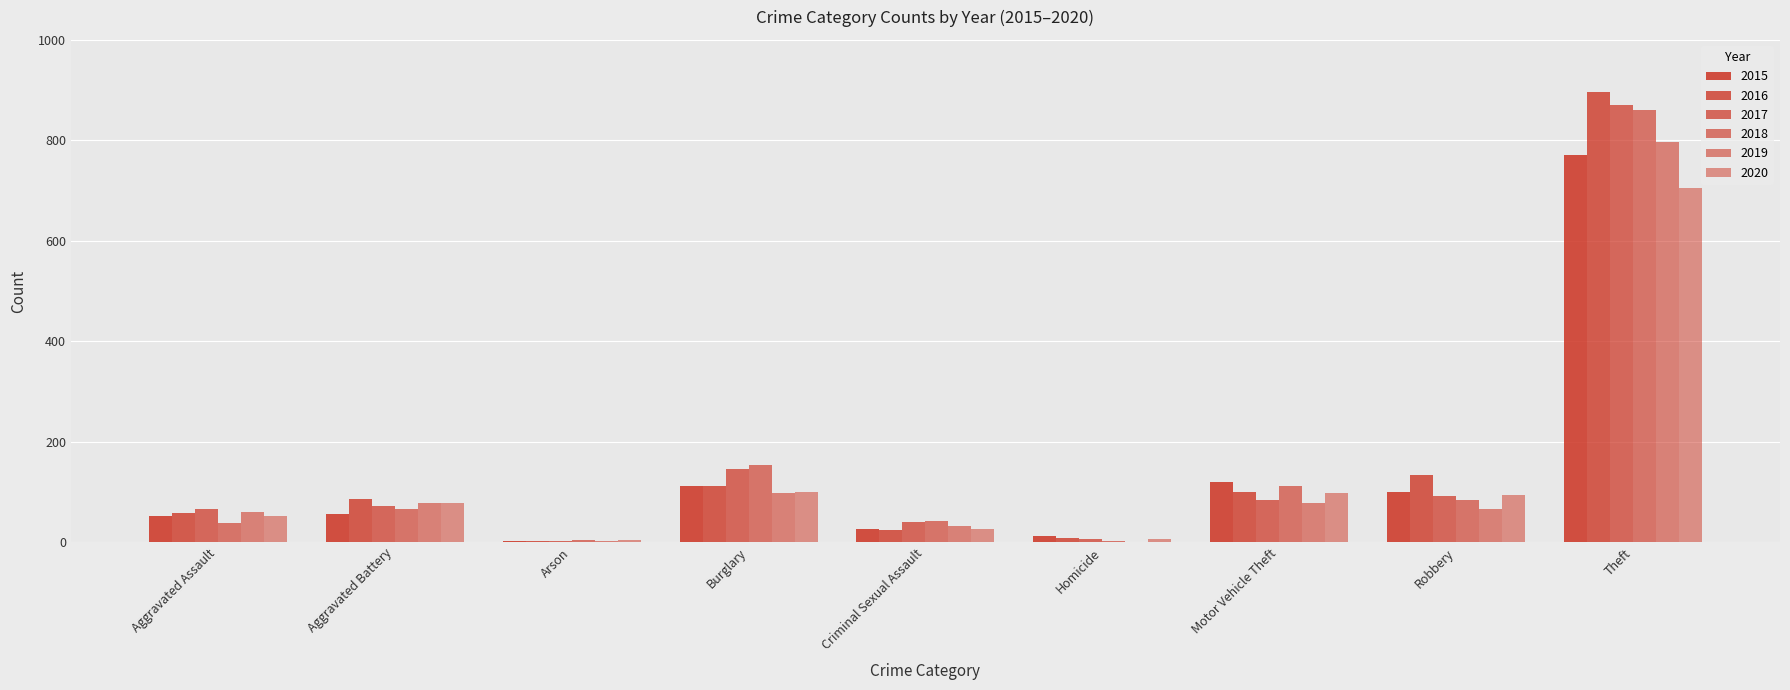

Reading left to right, what are all the values shown in this chart?

2015: Aggravated Assault=51	Aggravated Battery=55	Arson=1	Burglary=111	Criminal Sexual Assault=26	Homicide=12	Motor Vehicle Theft=120	Robbery=100	Theft=770
2016: Aggravated Assault=57	Aggravated Battery=85	Arson=1	Burglary=111	Criminal Sexual Assault=23	Homicide=8	Motor Vehicle Theft=99	Robbery=134	Theft=897
2017: Aggravated Assault=65	Aggravated Battery=71	Arson=1	Burglary=145	Criminal Sexual Assault=39	Homicide=5	Motor Vehicle Theft=83	Robbery=91	Theft=870
2018: Aggravated Assault=37	Aggravated Battery=65	Arson=3	Burglary=154	Criminal Sexual Assault=41	Homicide=1	Motor Vehicle Theft=112	Robbery=84	Theft=861
2019: Aggravated Assault=60	Aggravated Battery=78	Arson=2	Burglary=97	Criminal Sexual Assault=32	Homicide=0	Motor Vehicle Theft=77	Robbery=65	Theft=797
2020: Aggravated Assault=52	Aggravated Battery=78	Arson=4	Burglary=100	Criminal Sexual Assault=25	Homicide=6	Motor Vehicle Theft=97	Robbery=93	Theft=705